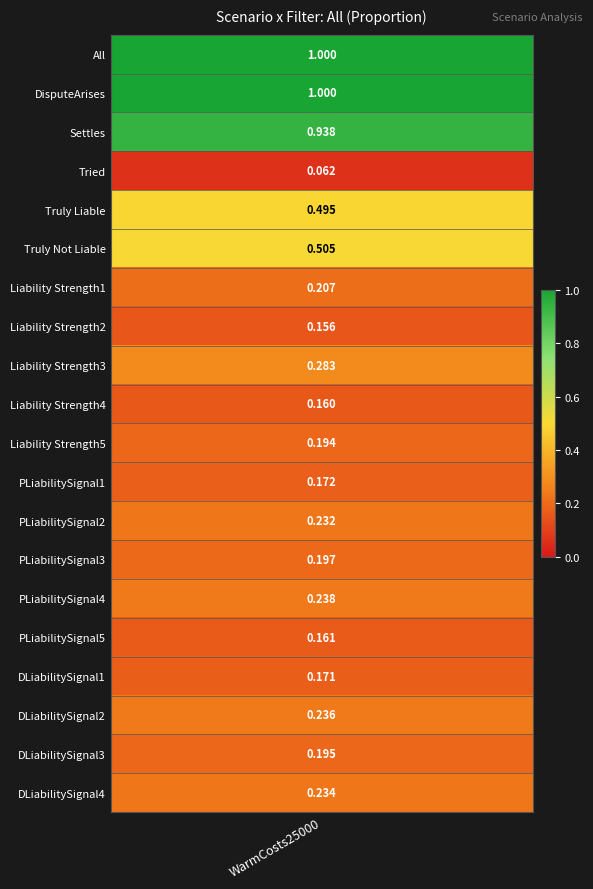

True or false: the data shows 0.2 at DLiabilitySignal1.

True